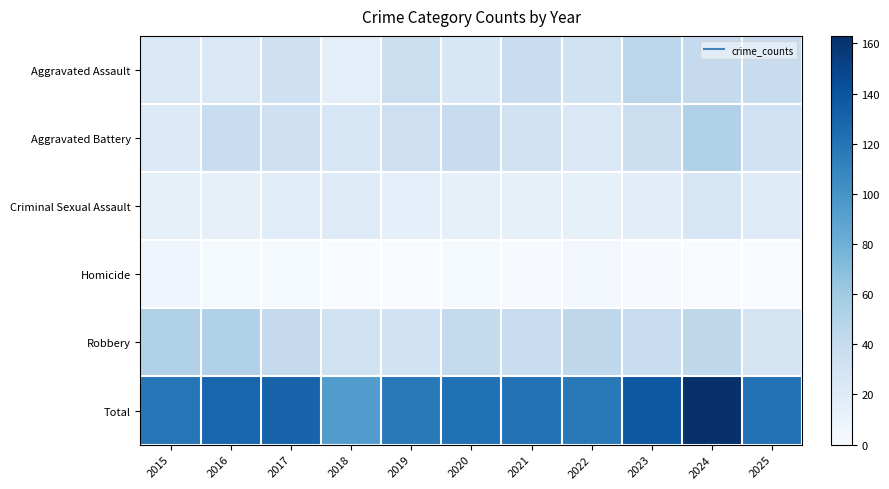

Reading left to right, transcribe all the data shown in this chart.

Aggravated Assault: 2015=24	2016=24	2017=34	2018=16	2019=36	2020=25	2021=37	2022=31	2023=46	2024=41	2025=39
Aggravated Battery: 2015=22	2016=38	2017=34	2018=26	2019=35	2020=39	2021=31	2022=23	2023=36	2024=52	2025=33
Criminal Sexual Assault: 2015=14	2016=13	2017=19	2018=20	2019=15	2020=14	2021=14	2022=14	2023=17	2024=26	2025=20
Homicide: 2015=7	2016=2	2017=2	2018=0	2019=0	2020=2	2021=1	2022=5	2023=1	2024=0	2025=0
Robbery: 2015=52	2016=52	2017=41	2018=32	2019=31	2020=42	2021=38	2022=44	2023=38	2024=44	2025=29
Total: 2015=119	2016=129	2017=130	2018=94	2019=117	2020=122	2021=121	2022=117	2023=138	2024=163	2025=121